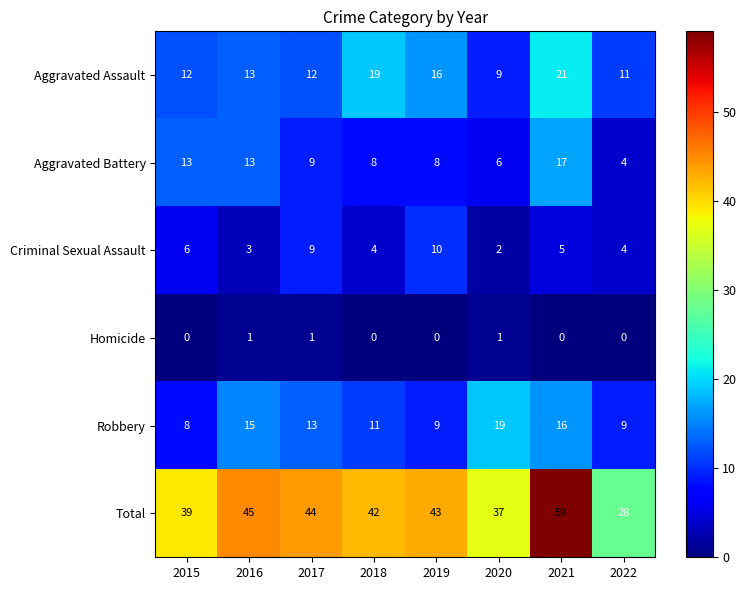

Where is Aggravated Battery nearest to the value 10?

2017